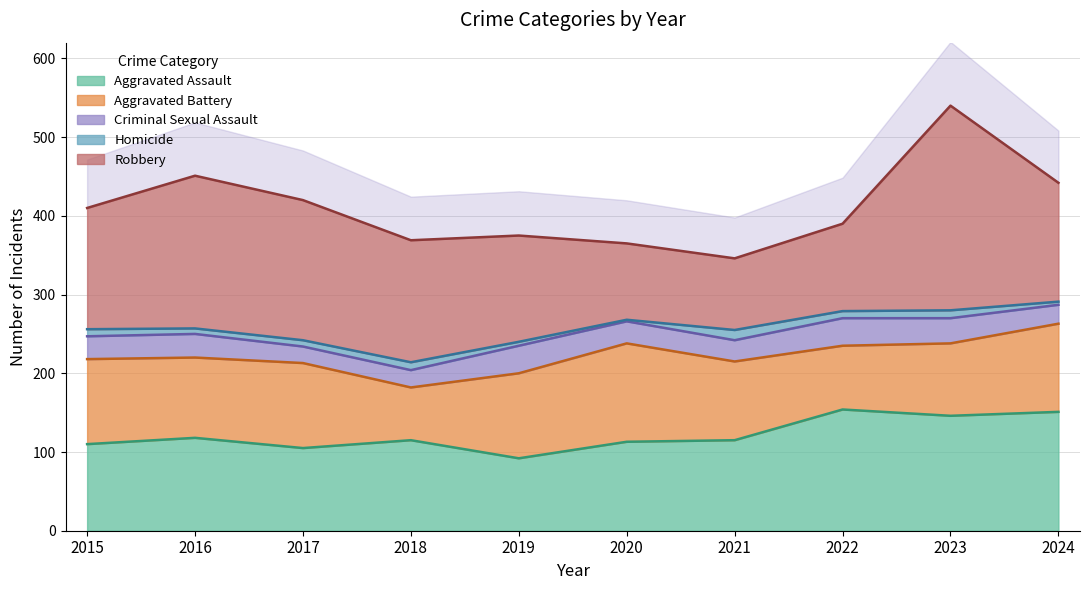

At which category is the sum across all series the highest?

2023